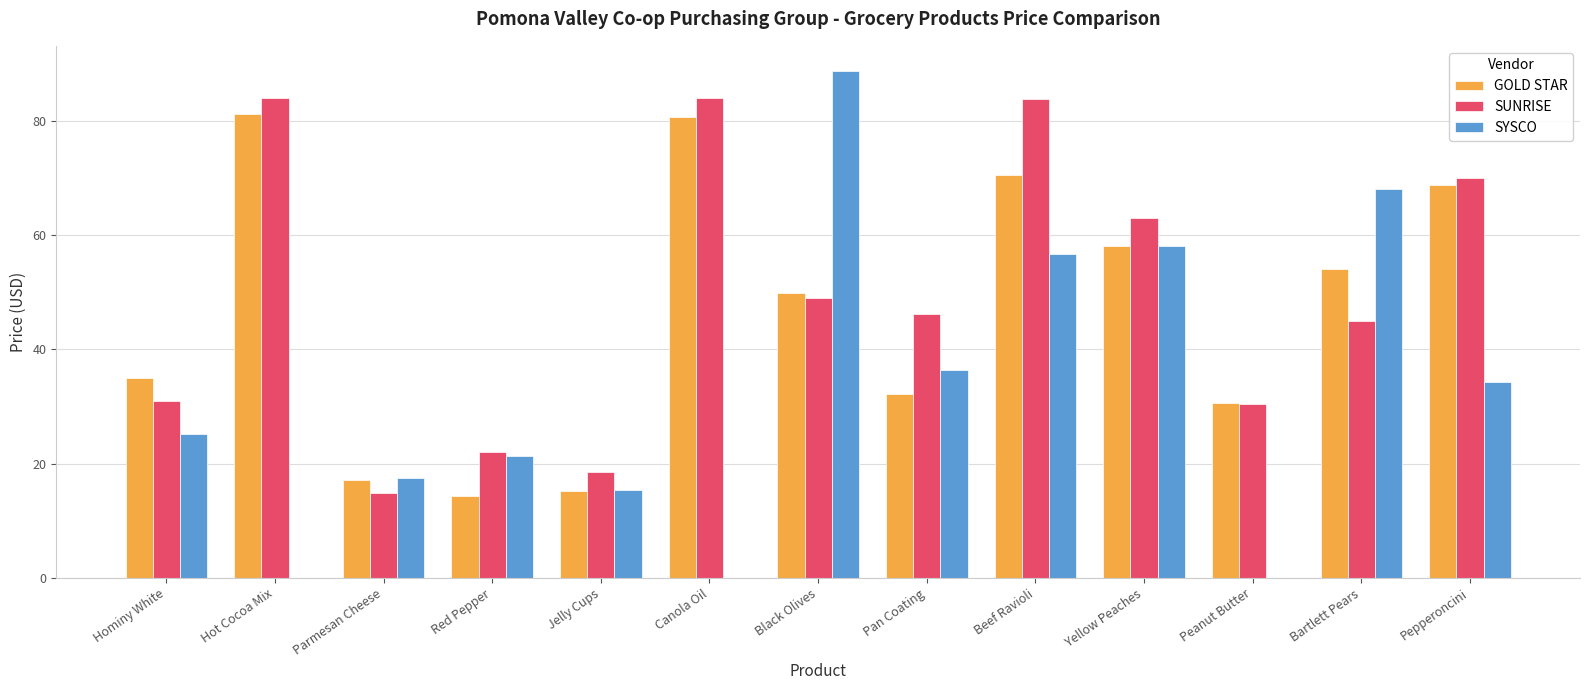

What is the spread (max minus min) of values at Bartlett Pears?

23.0